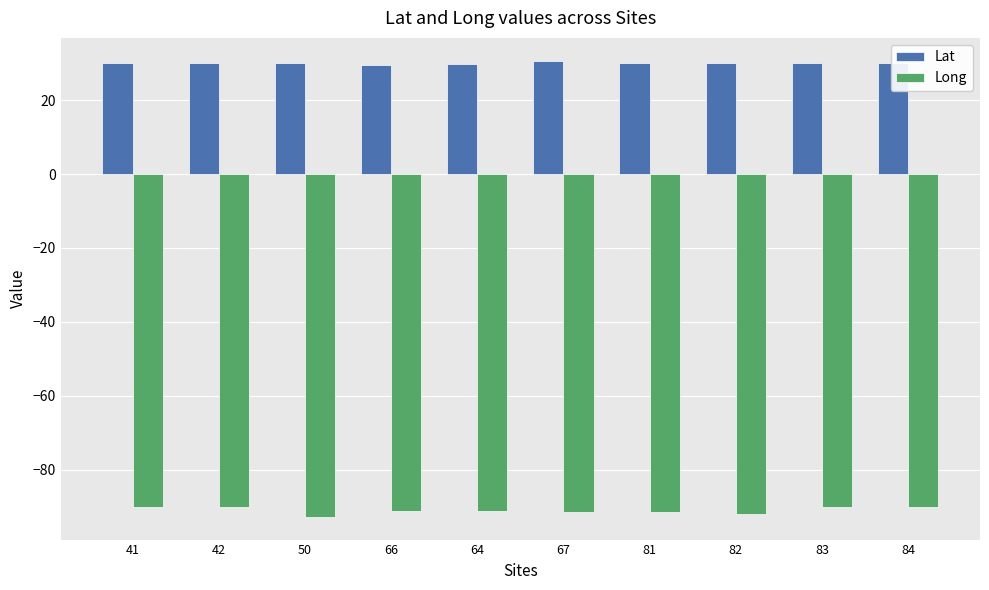

How many values in the Long series are below -91?

6